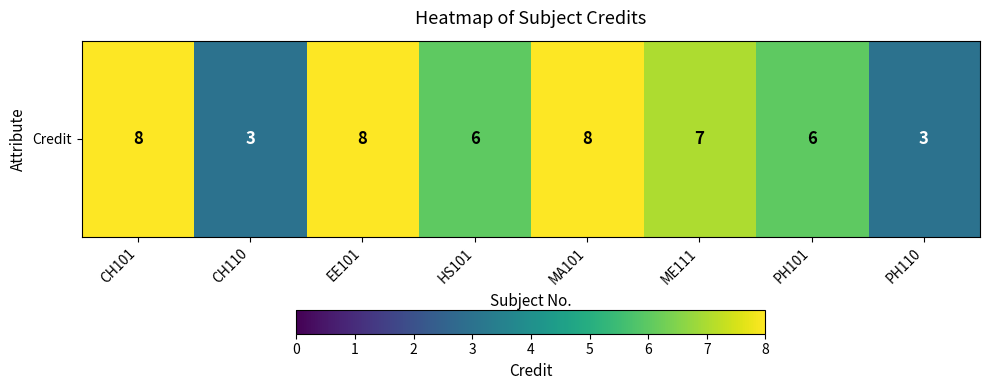

At which label does the data first exceed 7?

CH101